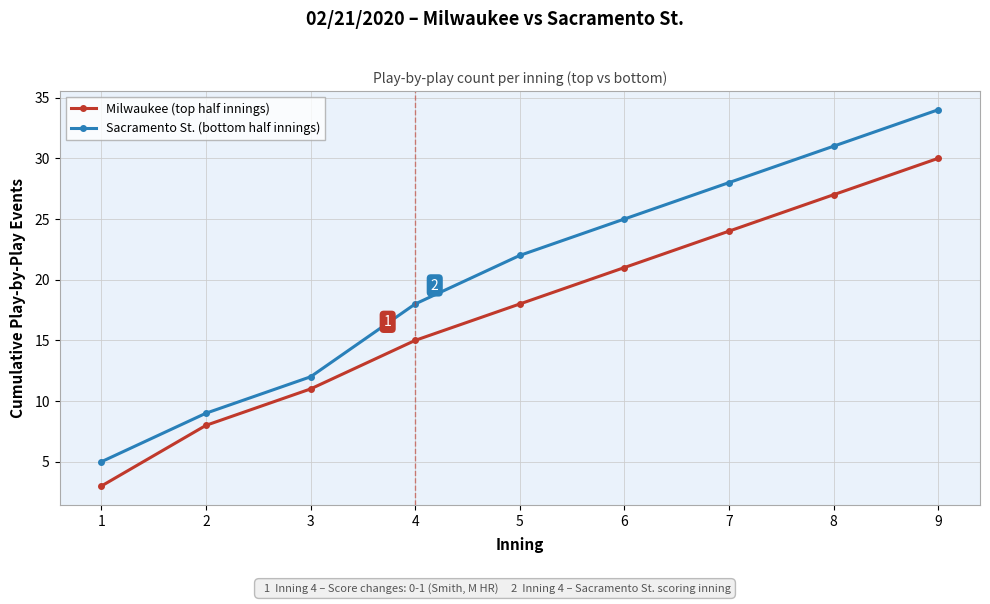

True or false: Milwaukee (top half innings) and Sacramento St. (bottom half innings) cross at least once.

False